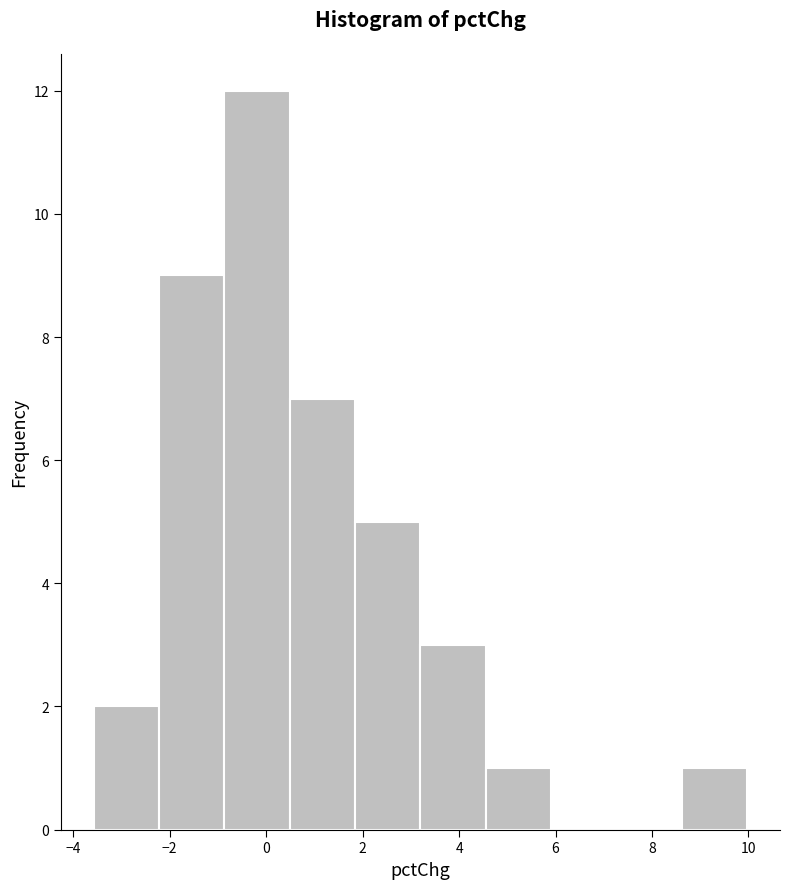

Reading left to right, transcribe this chart: for each bar, give the range it covers on the x-axis and its height. Neither the bar edges nor the heights are printed on the chart, so give them approximately, as read against the axes.

-3.6 to -2.2: 2
-2.2 to -0.8: 9
-0.8 to 0.4: 12
0.4 to 1.8: 7
1.8 to 3.2: 5
3.2 to 4.6: 3
4.6 to 6.0: 1
6.0 to 7.2: 0
7.2 to 8.6: 0
8.6 to 10.0: 1